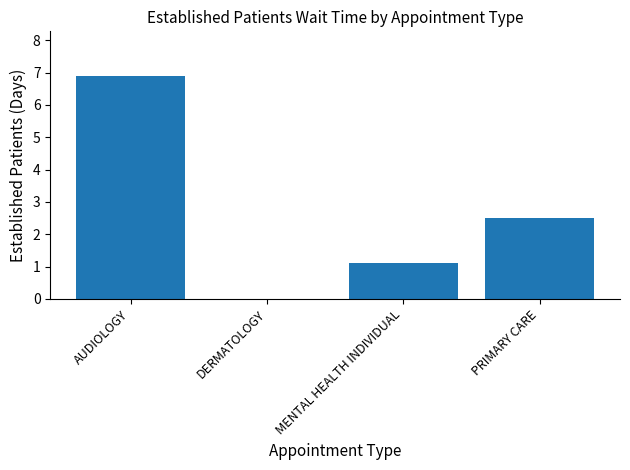

Reading left to right, what are all the values shown in this chart?

6.9	0.0	1.1	2.5